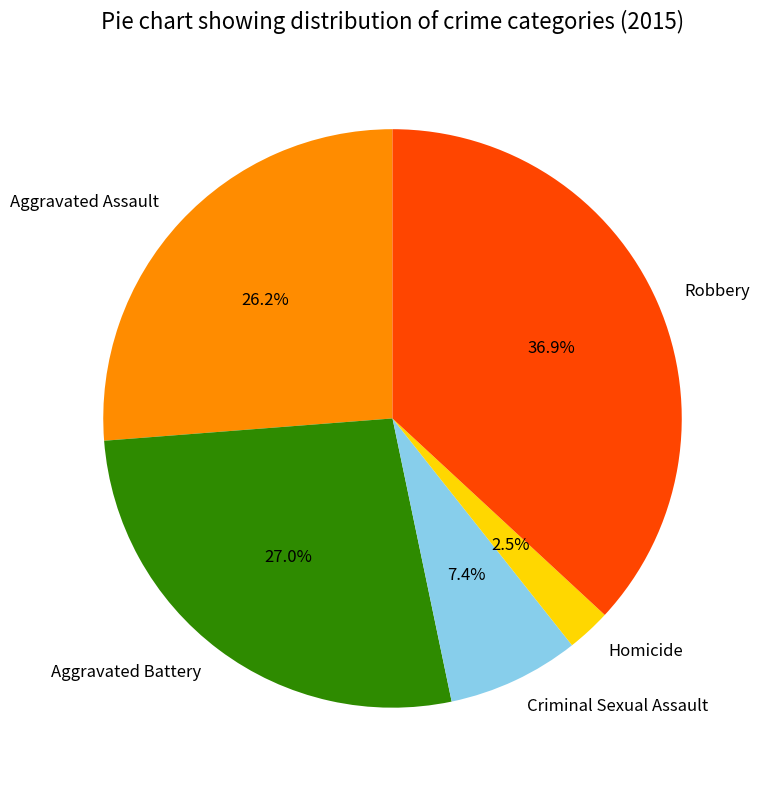

Rank the categories by value from lowest to highest.

Homicide, Criminal Sexual Assault, Aggravated Assault, Aggravated Battery, Robbery